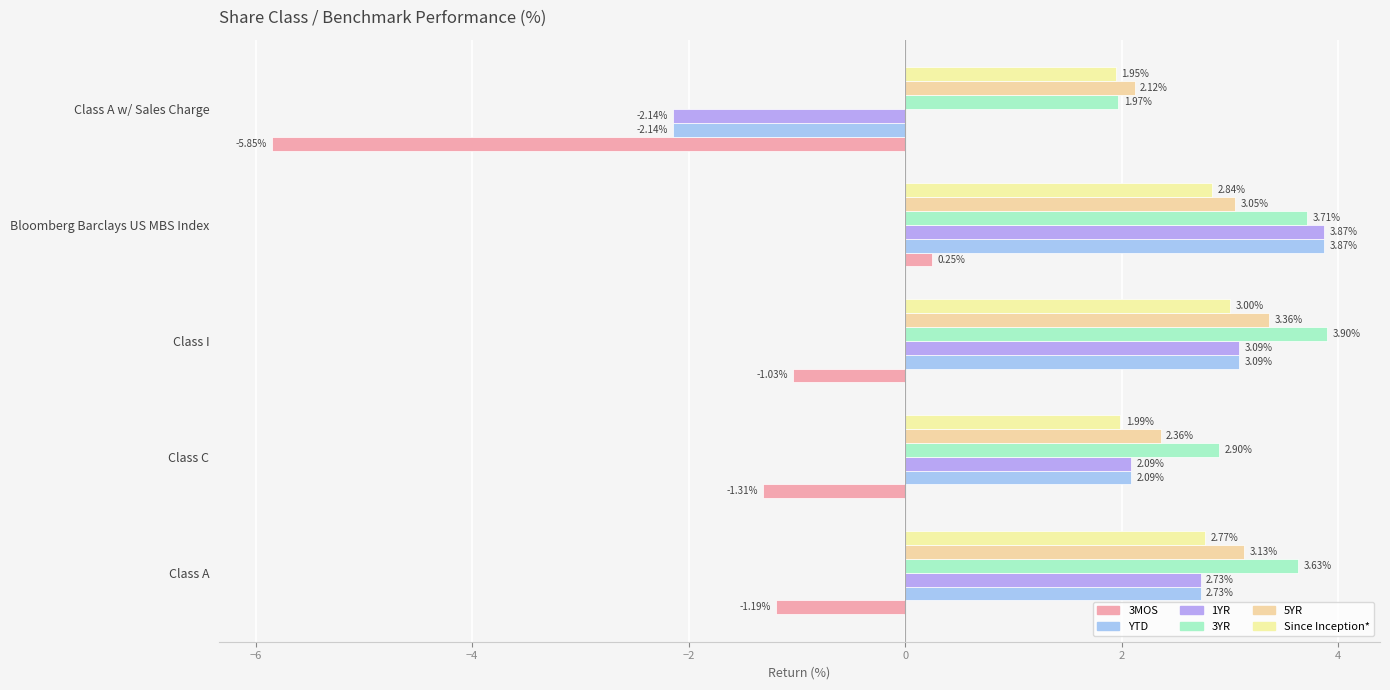

How many distinct data groups are displayed?

6